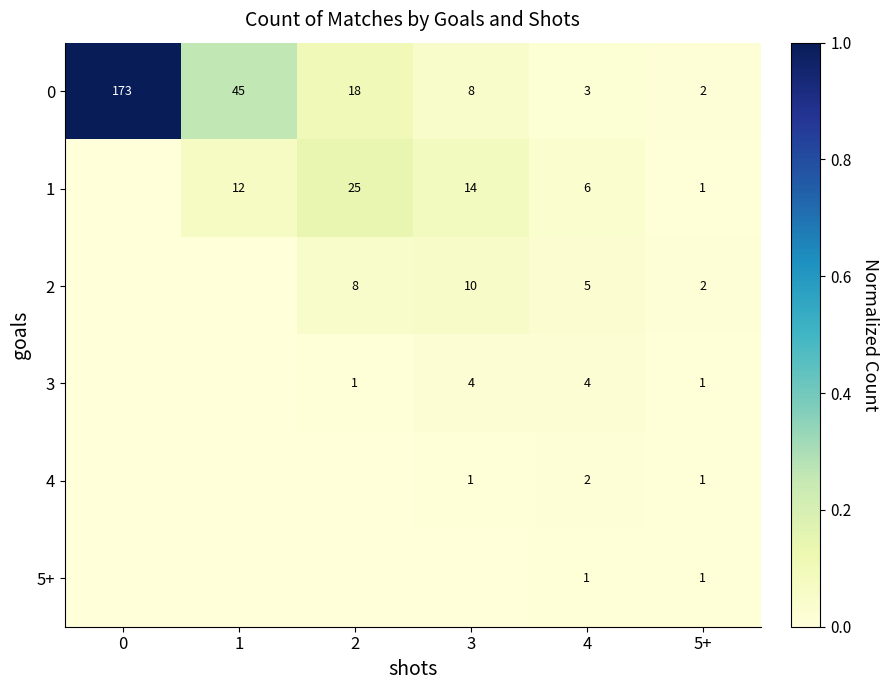

Which has a higher value, 5+ or 3?

3